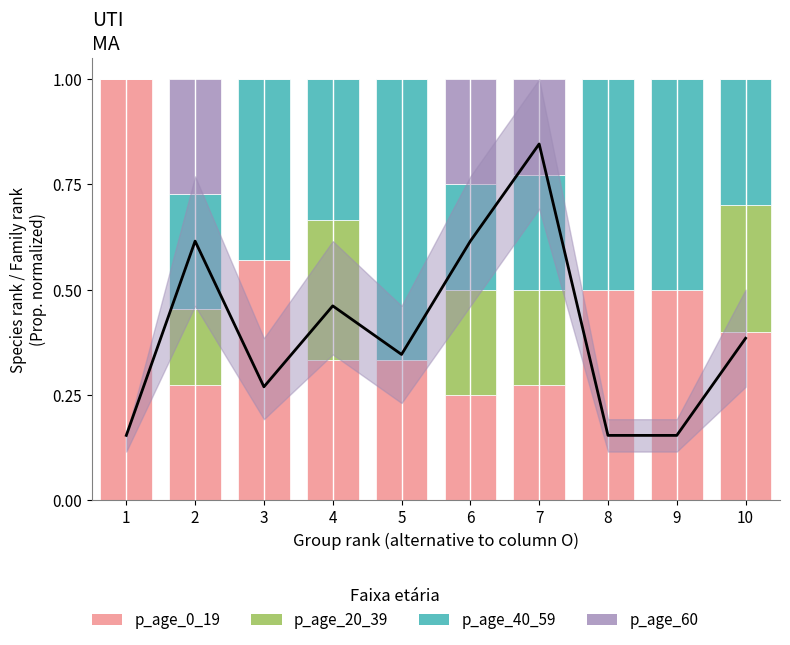

What is the spread (max minus min) of values at 10?

0.4